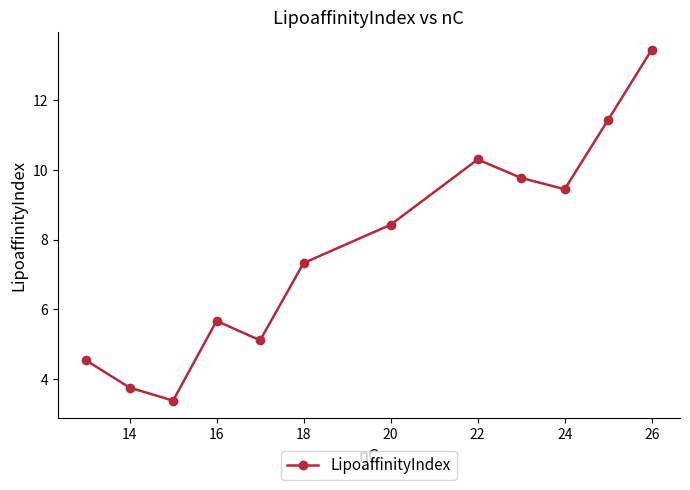

What is the difference between the maximum and minimum values?

10.1